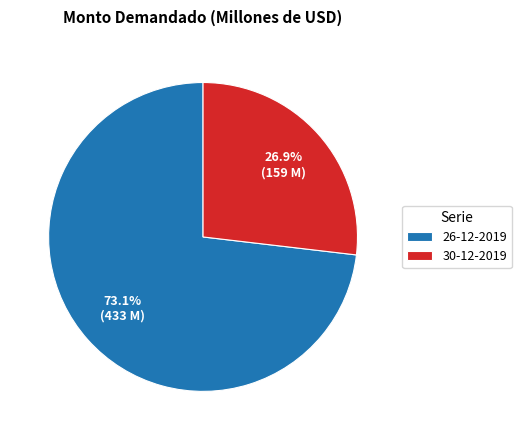

What is the ratio of the value at 26-12-2019 to the value at 30-12-2019?

2.7